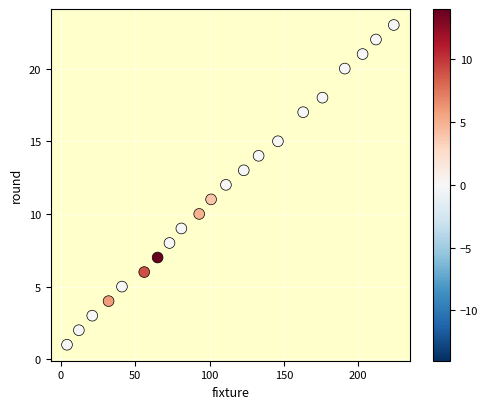

What is the range of X values (max minus min)?

220